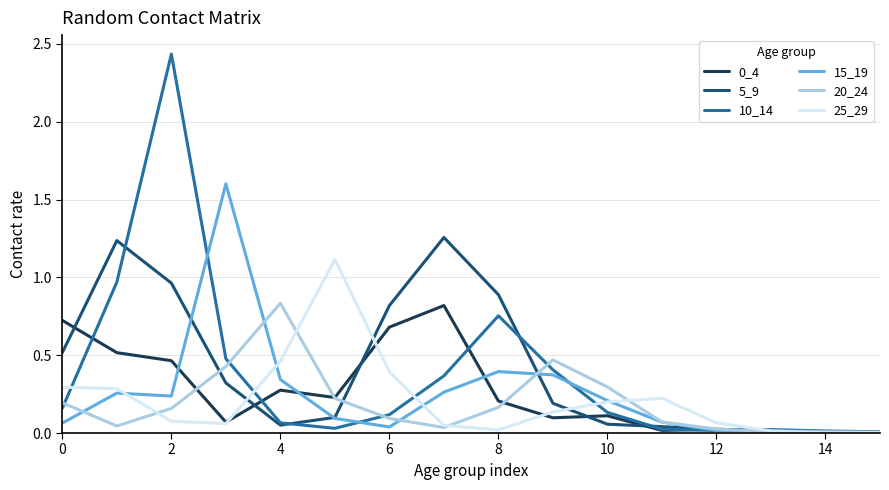

Which series has the widest spread of values?

10_14